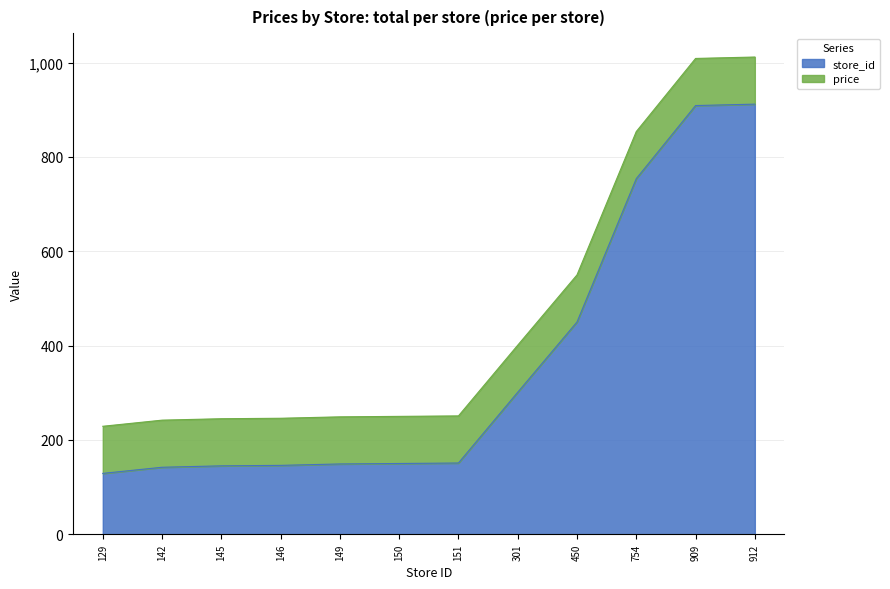

Which category has the lowest value across all series?

129